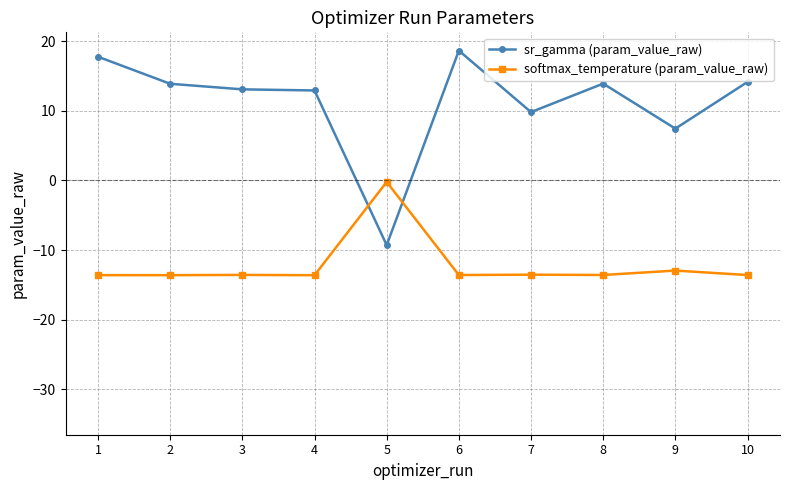

The softmax_temperature (param_value_raw) series shows -13.0 at 9. True or false?

True